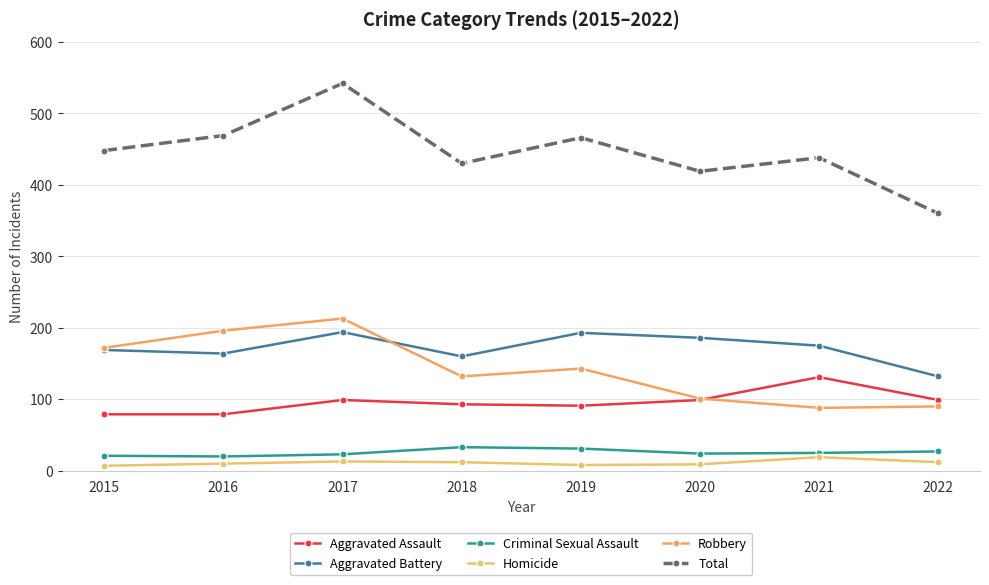

True or false: Homicide and Criminal Sexual Assault intersect in this chart.

False